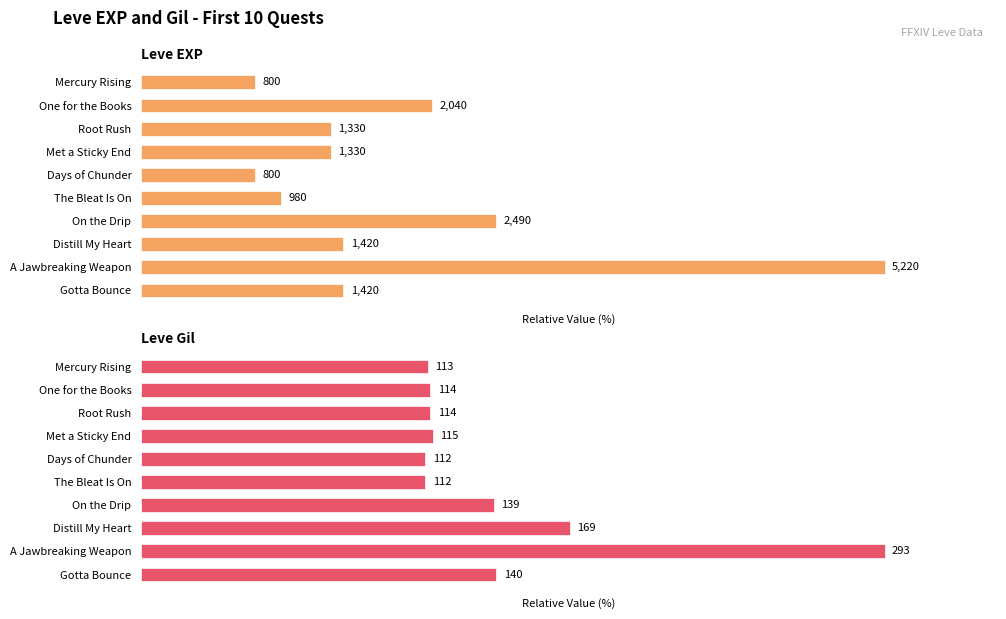

Reading left to right, list all the values displayed in this chart.

Leve EXP: 15.3	39.1	25.5	25.5	15.3	18.8	47.7	27.2	100.0	27.2
Leve Gil: 38.6	38.9	38.9	39.2	38.2	38.2	47.4	57.7	100.0	47.8